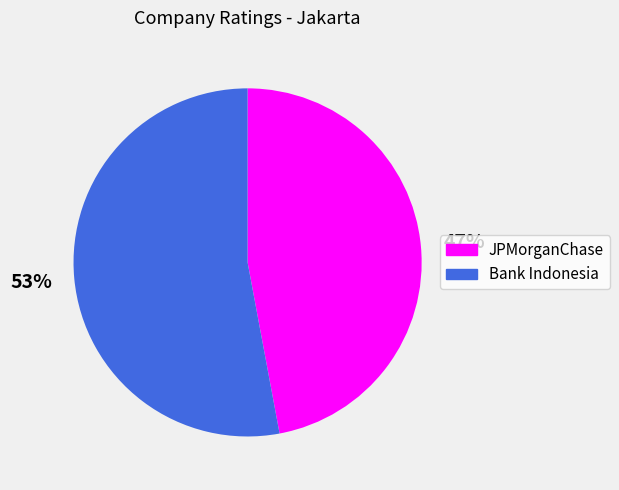

To the nearest percent, what is the average slice percentage?

50%